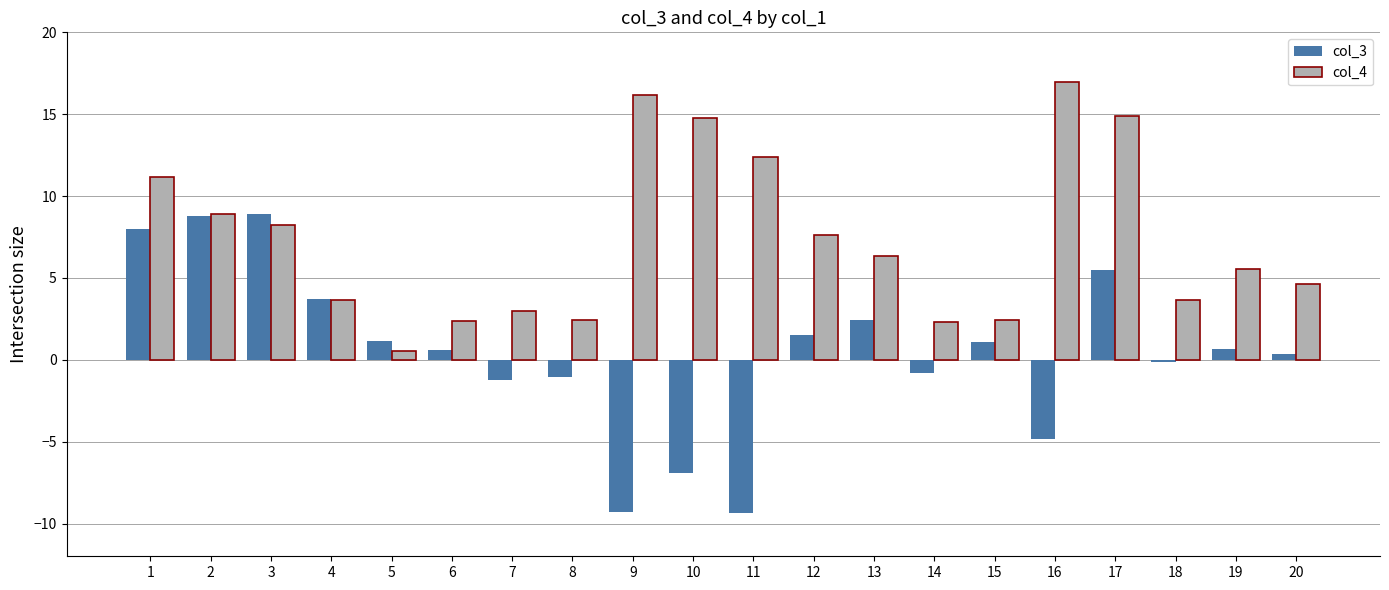

How many bars are there in each group?

2